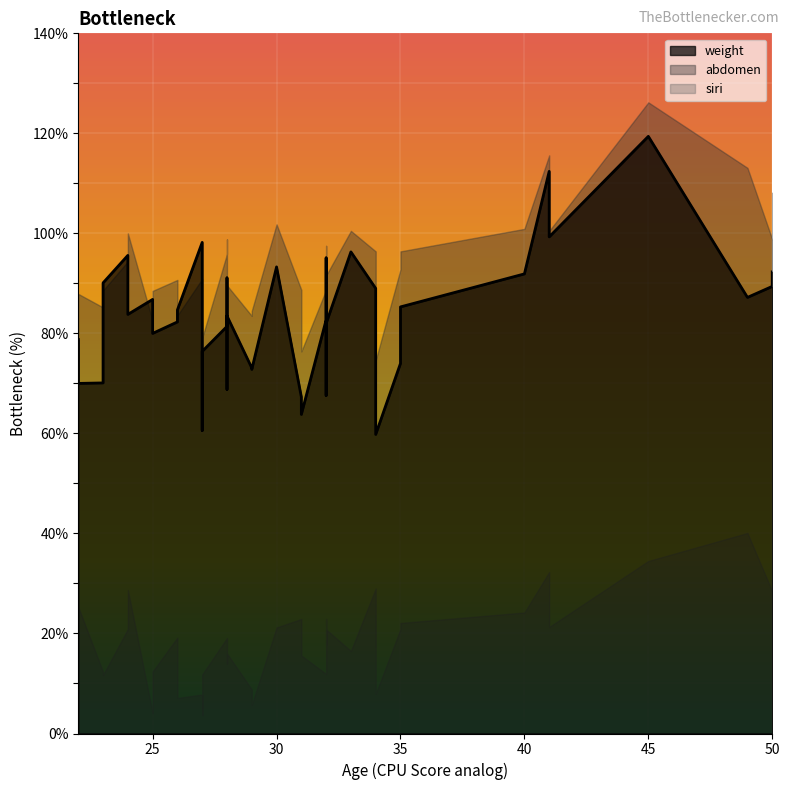

Read the weight value at 27.

98.2